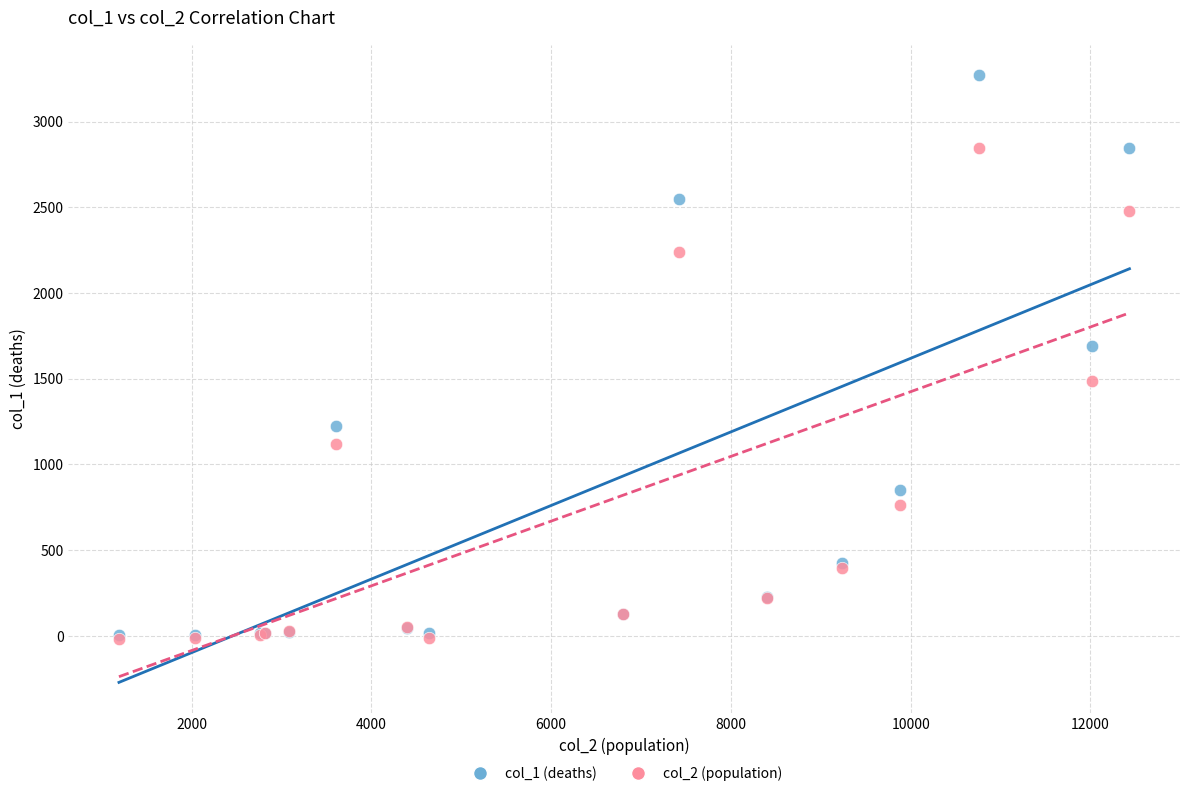

Across all series, what Y value is closest to 1626?

1690.0